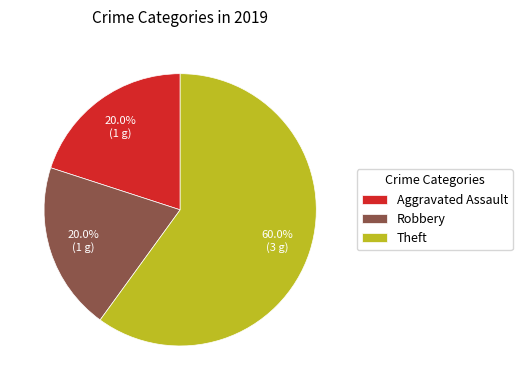

How much of the chart is everything except Robbery?

80.0%